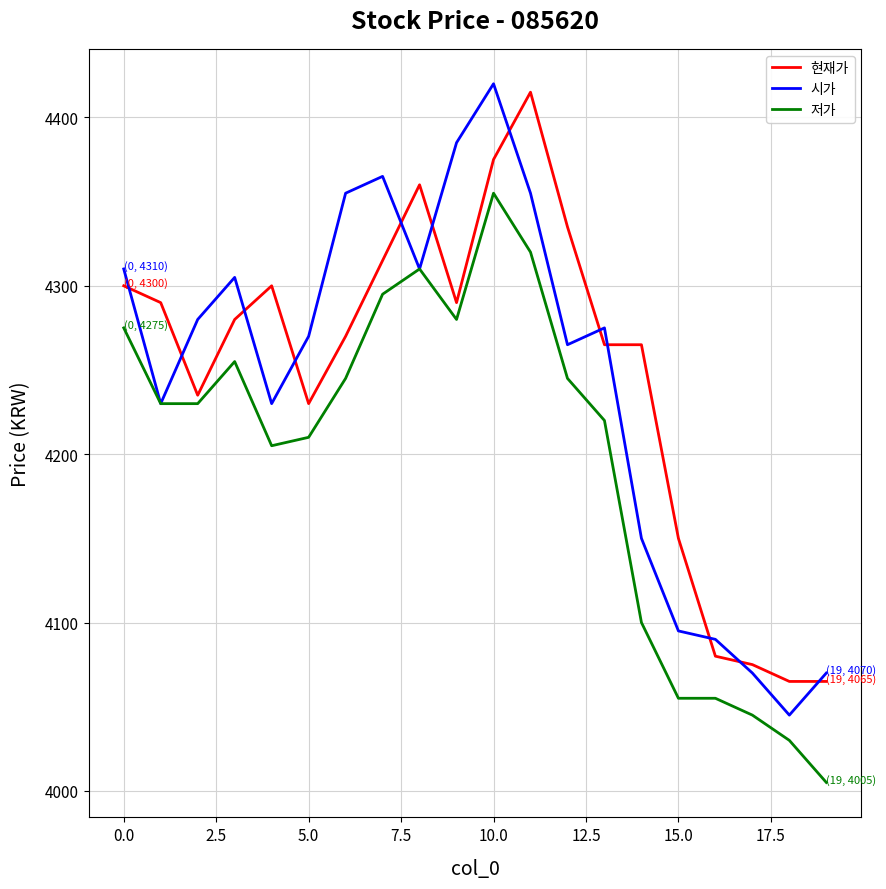

Reading left to right, list all the values displayed in this chart.

현재가: 4300	4290	4235	4280	4300	4230	4270	4315	4360	4290	4375	4415	4335	4265	4265	4150	4080	4075	4065	4065
시가: 4310	4230	4280	4305	4230	4270	4355	4365	4310	4385	4420	4355	4265	4275	4150	4095	4090	4070	4045	4070
저가: 4275	4230	4230	4255	4205	4210	4245	4295	4310	4280	4355	4320	4245	4220	4100	4055	4055	4045	4030	4005